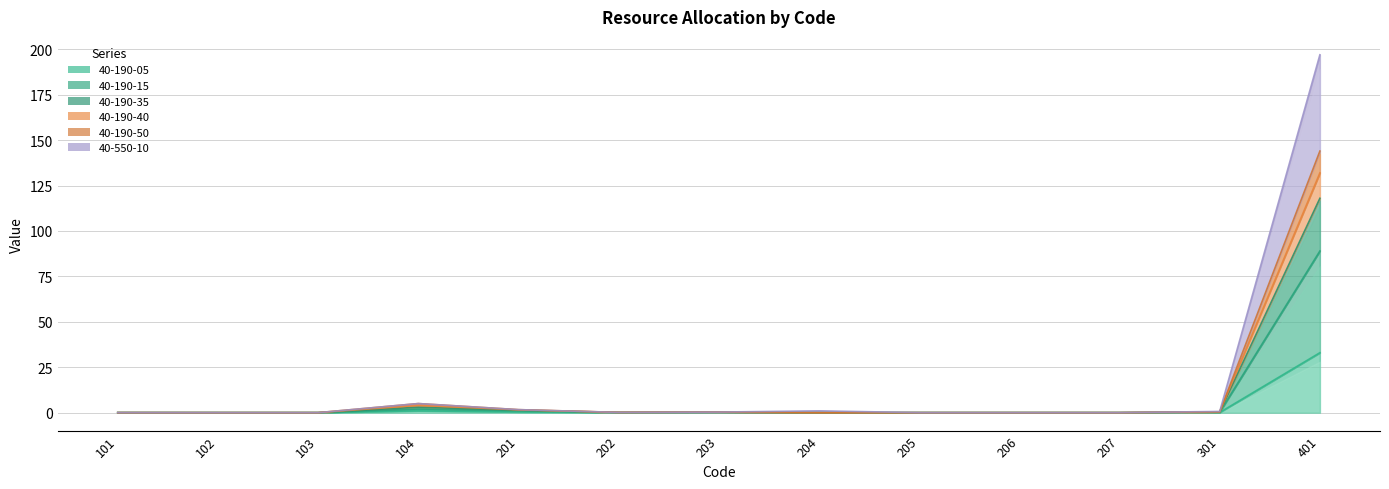

In 40-190-05, how many points are lower than both neighbors (excluding endpoints)?

1